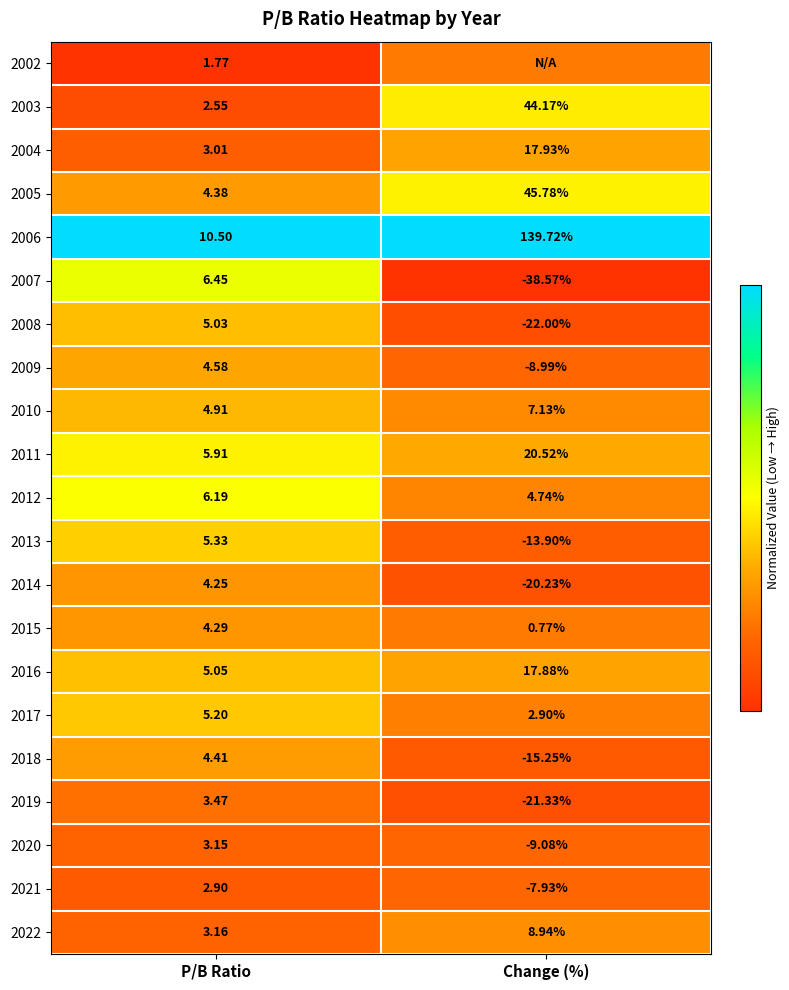

At how many categories does at least one series exceed 0?

2